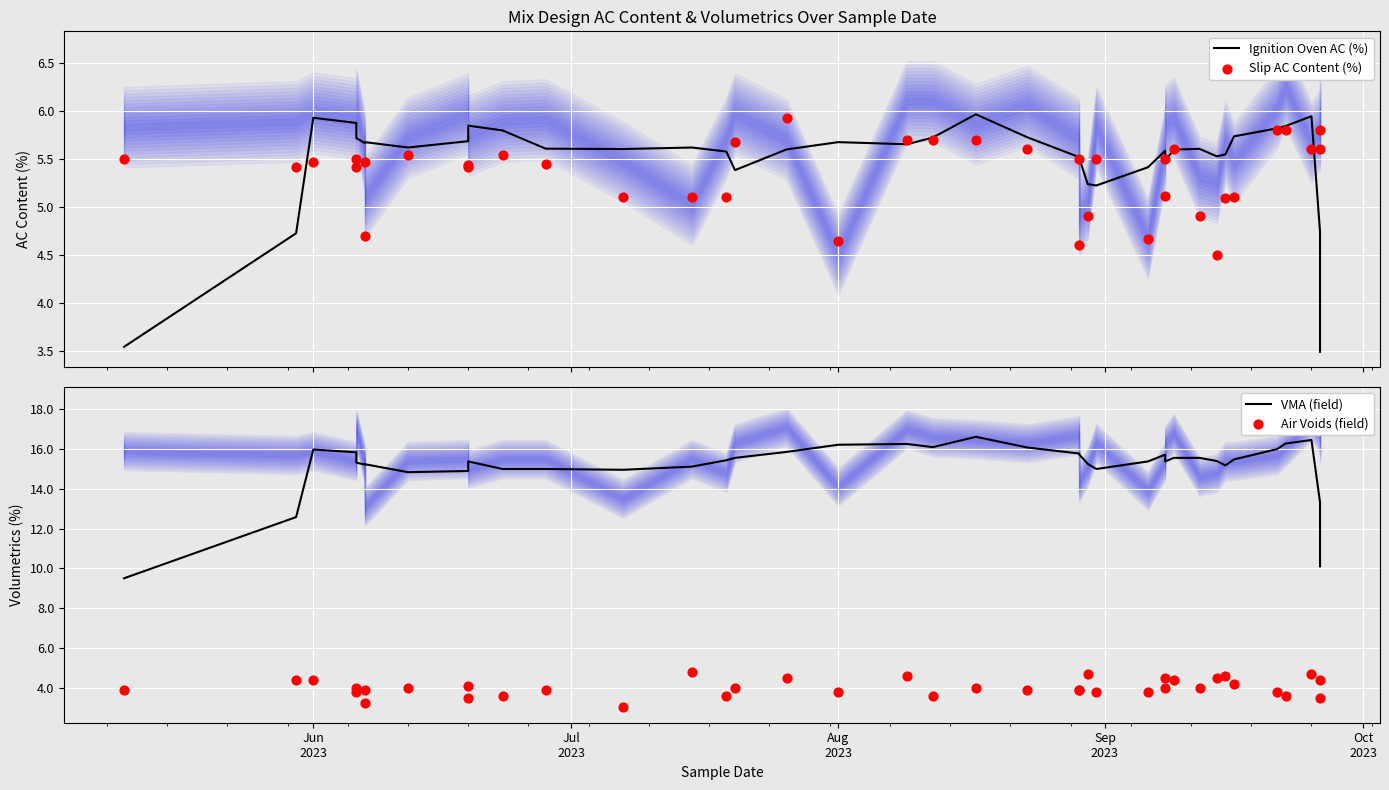

Which series reaches the minimum Y coordinate?

Air Voids (field)